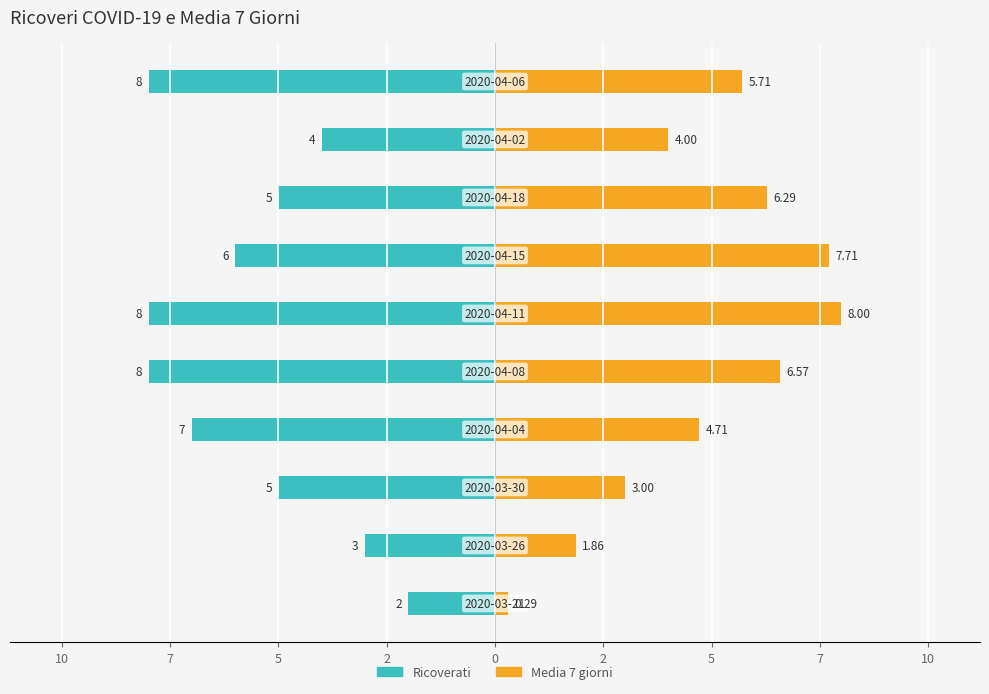

How many Ricoverati values are between -8 and -4?

8